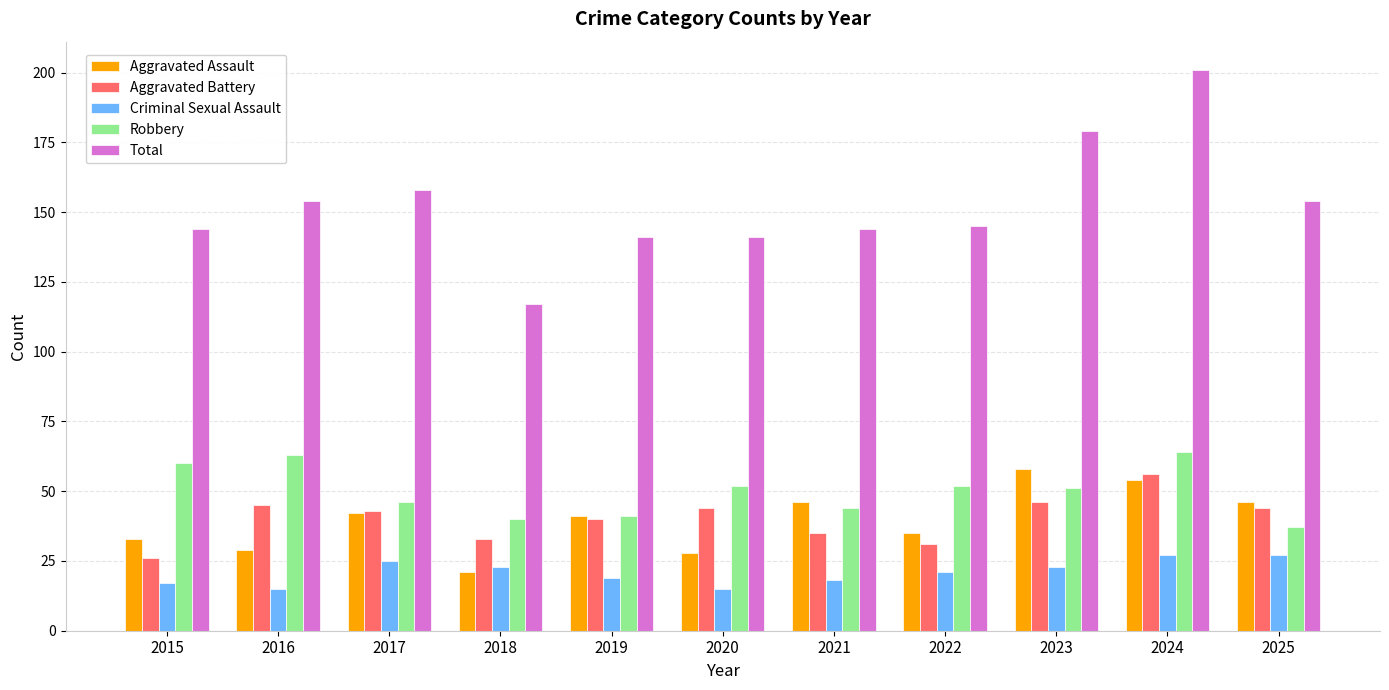

What is the maximum value for Robbery?

64